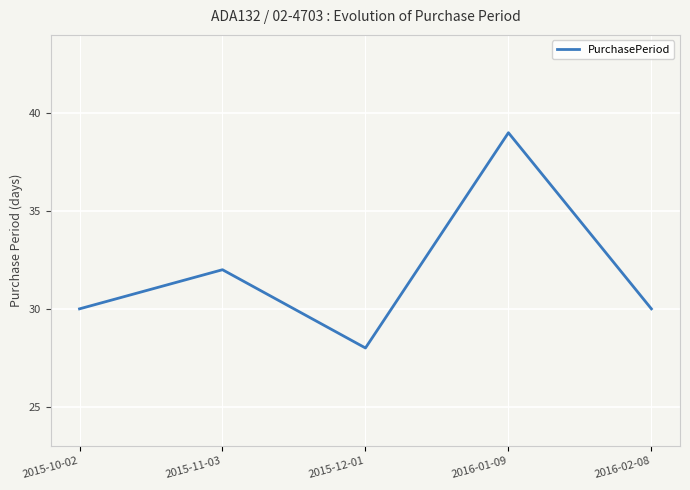

At which label is the value closest to 33?

2015-11-03